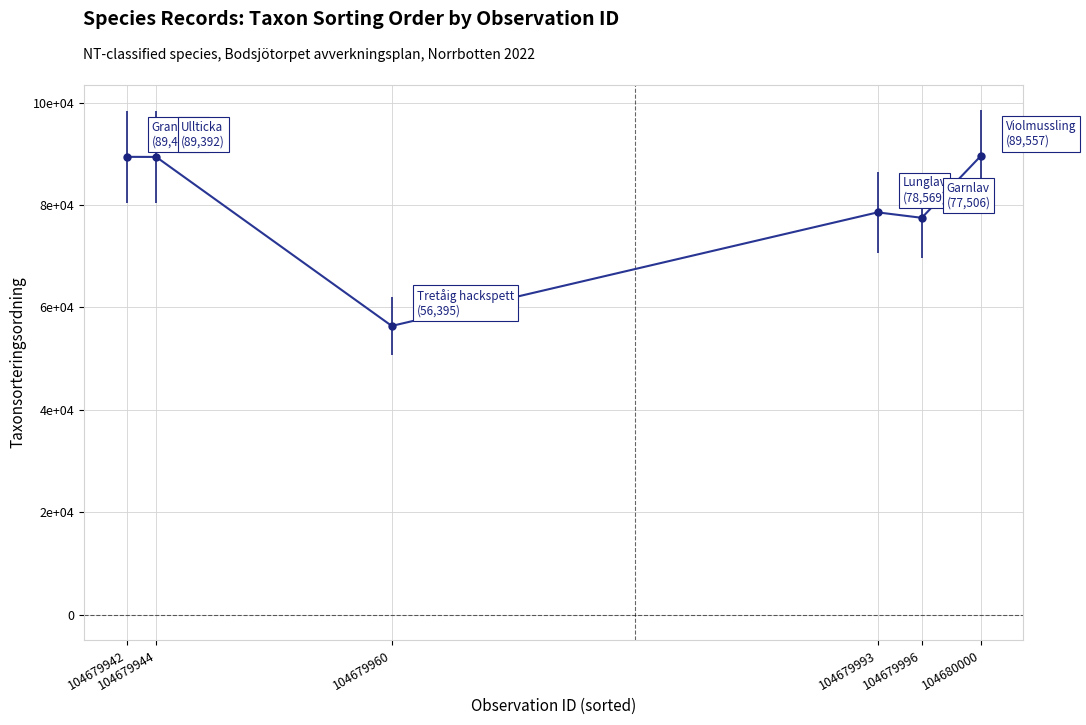

At which label does the data first exceed 89392?

104679942